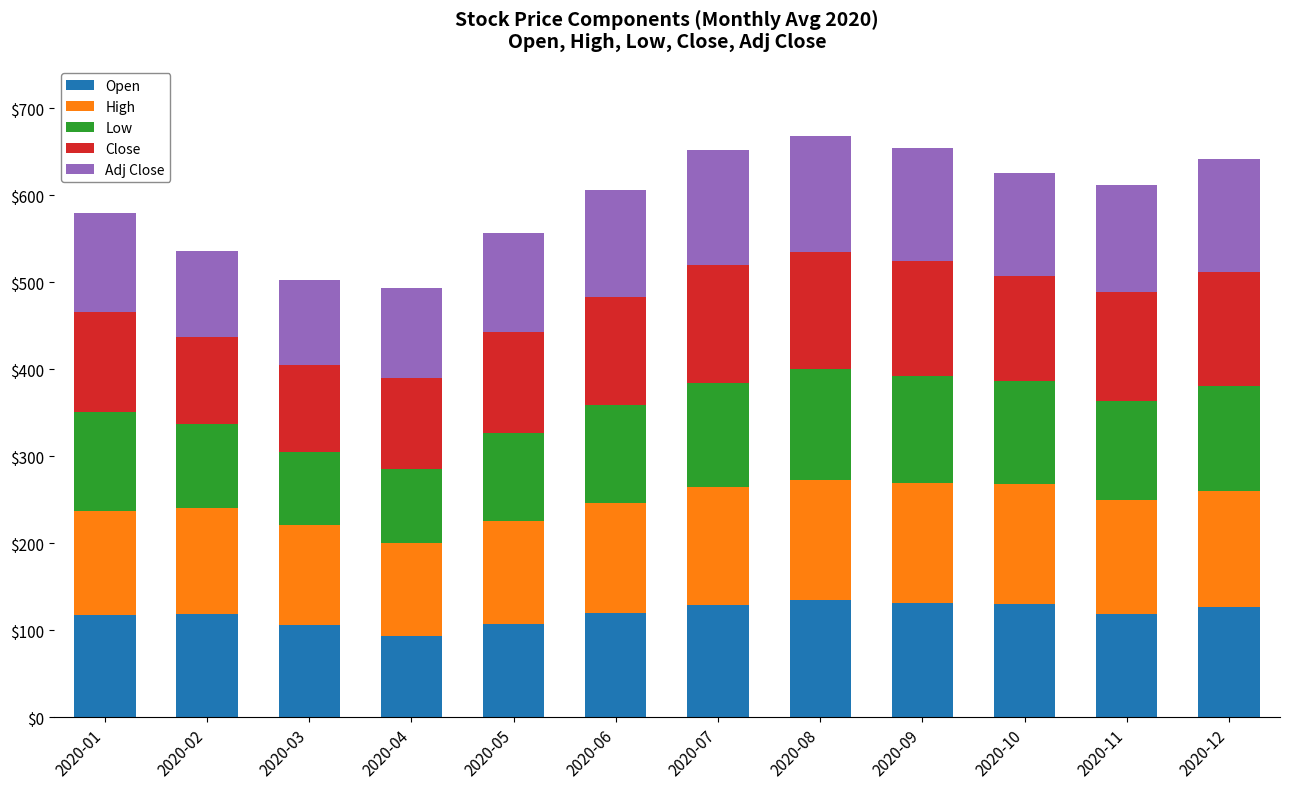

What is the highest value of the Open series?

134.7